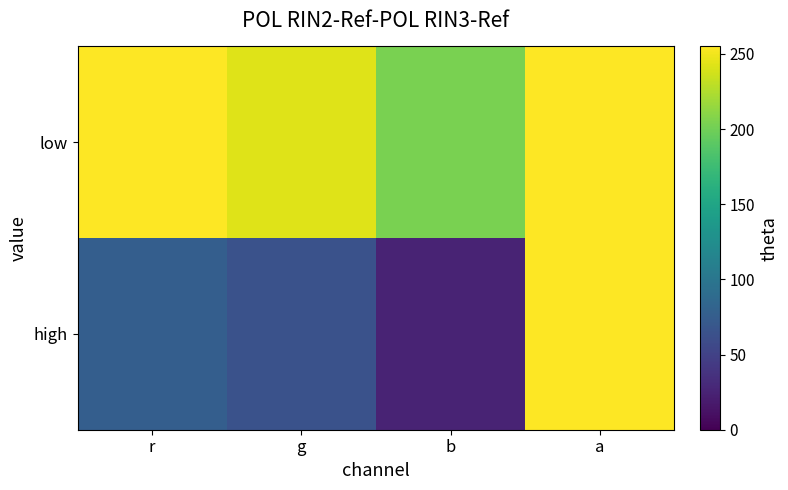

What is the total value across all series at g?

307